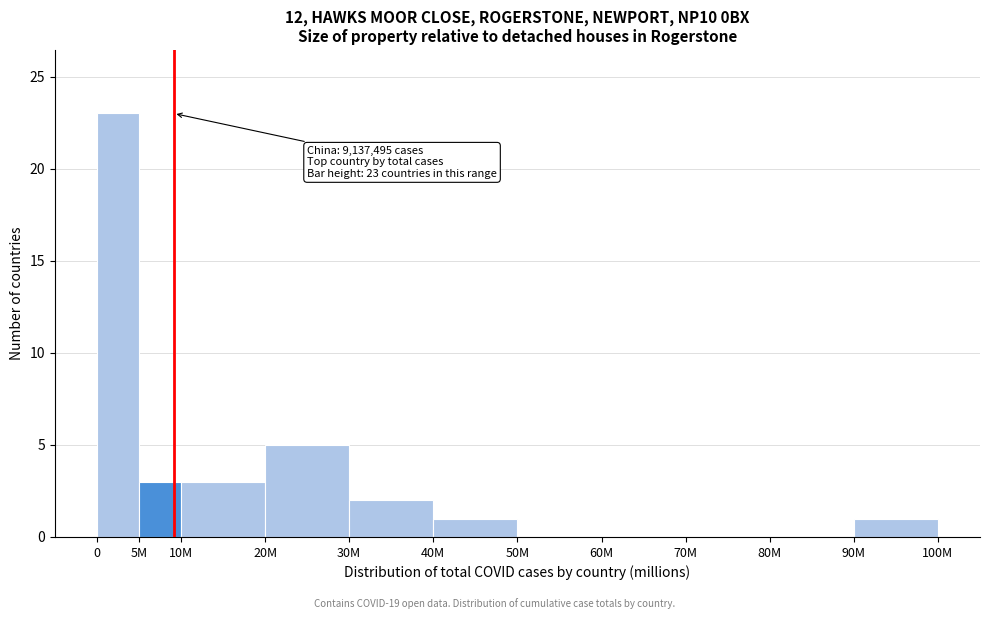

Reading right to left, transcribe all the data shown in this chart.

90M=1	80M=0	70M=0	60M=0	50M=0	40M=1	30M=2	20M=5	10M=3	5M=3	0=23